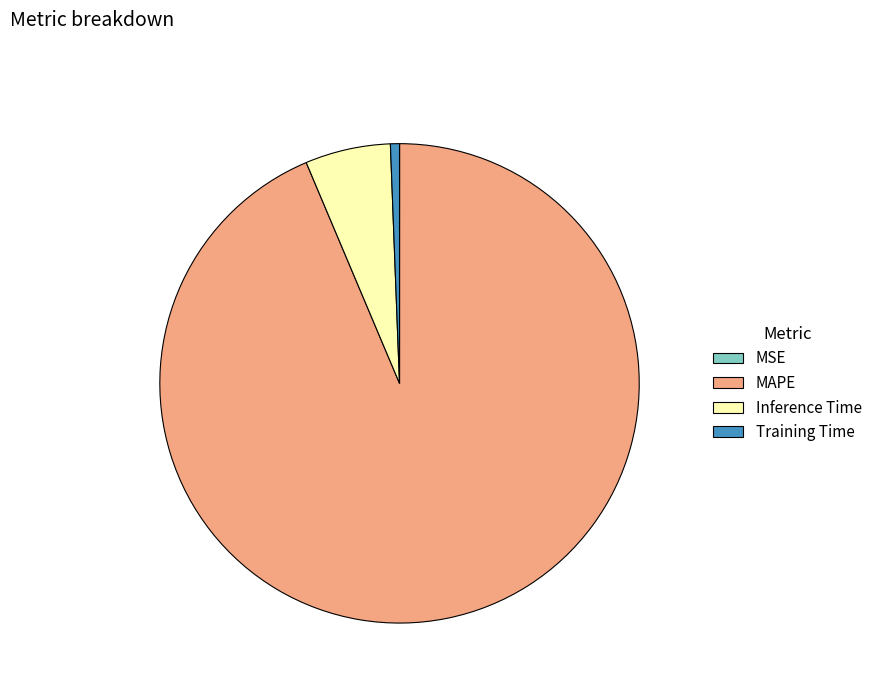

What is the majority slice?

MAPE